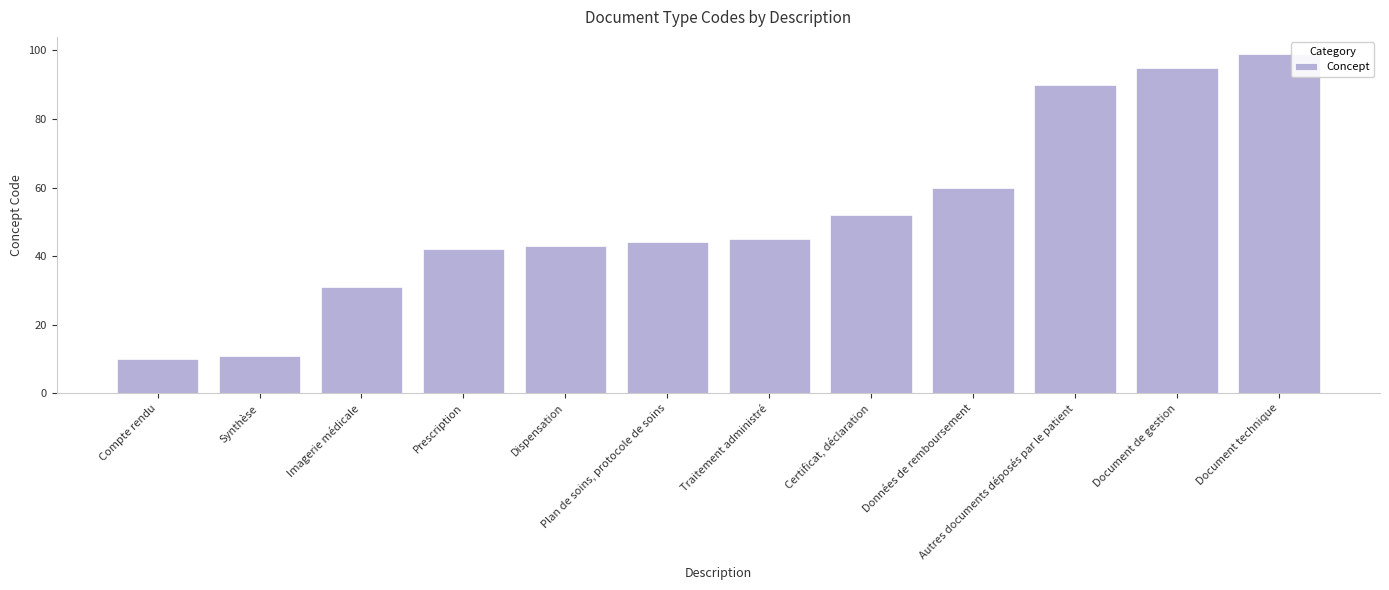

What is the ratio of the value at Autres documents déposés par le patient to the value at Document technique?

0.9